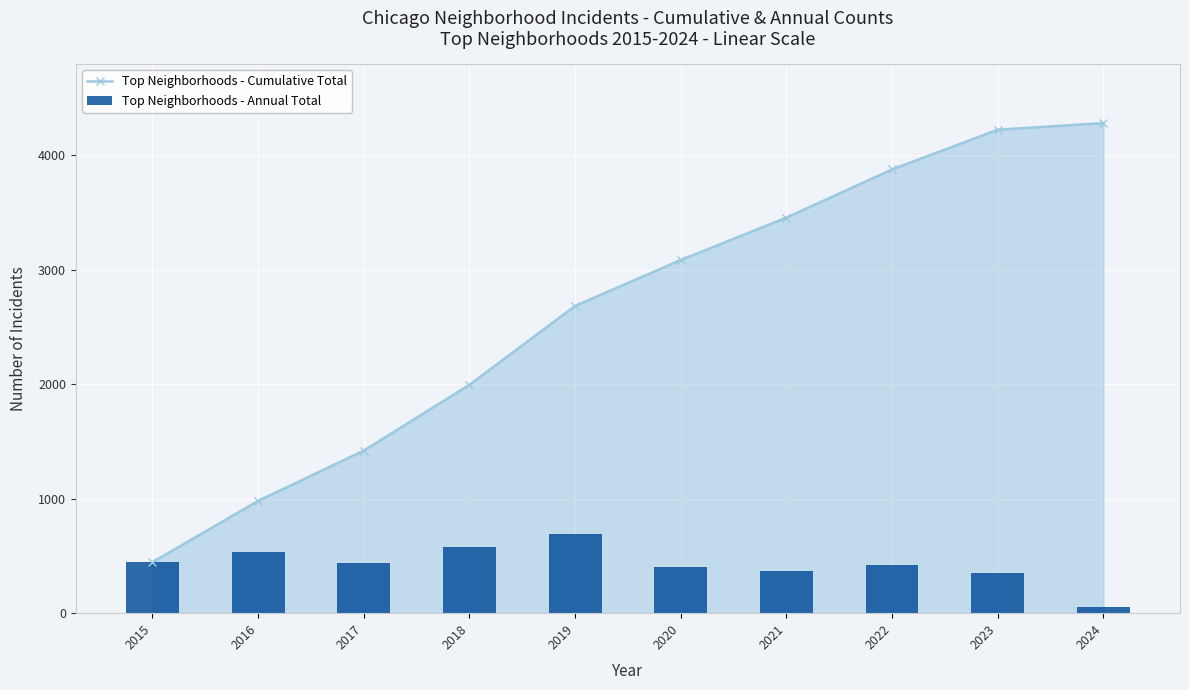

Rank the series by their maximum value, from lowest to highest.

Top Neighborhoods - Annual Total, Top Neighborhoods - Cumulative Total